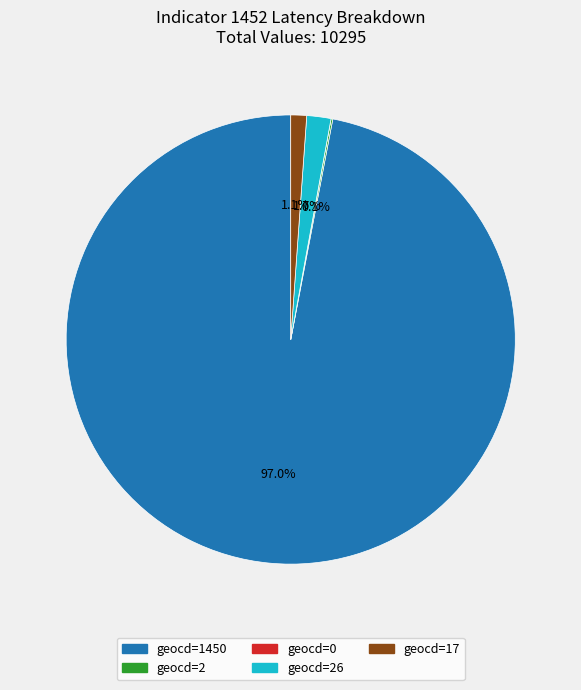

Does geocd=1450 account for over 50% of the chart?

Yes